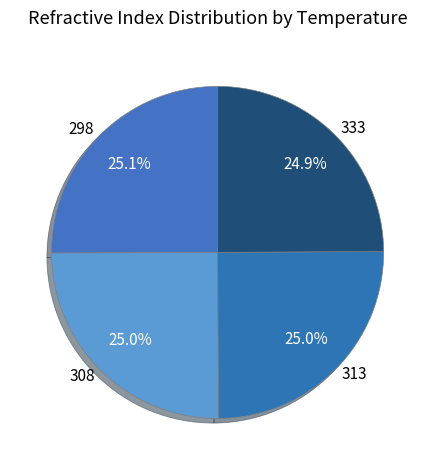

What is the total percentage of 298 and 333?

50.0%